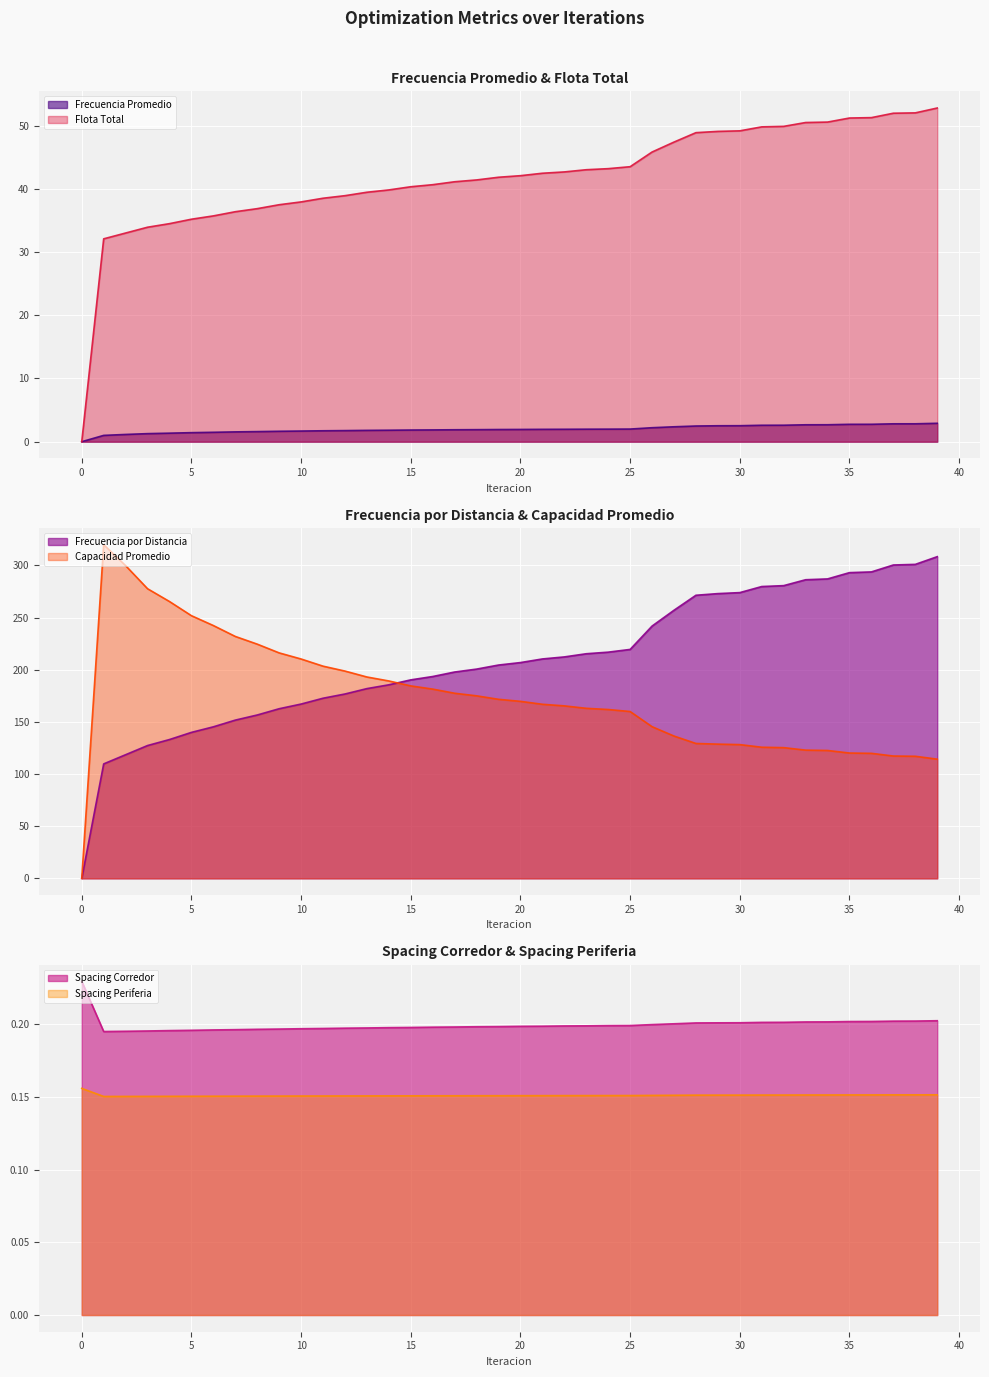

Between 6 and 35, which is larger?

35